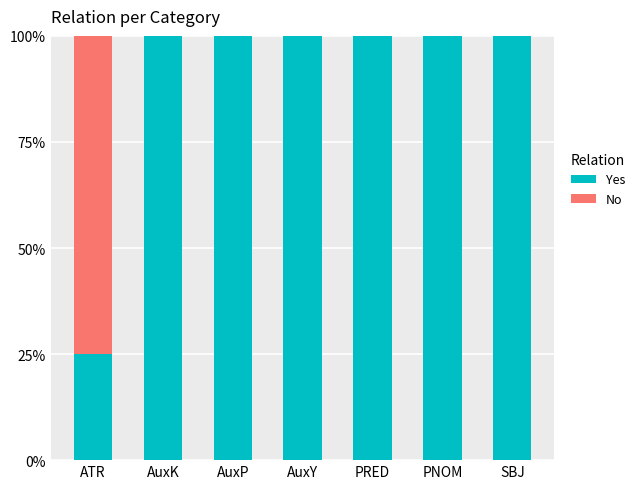

What is the sum of all Yes values?

625